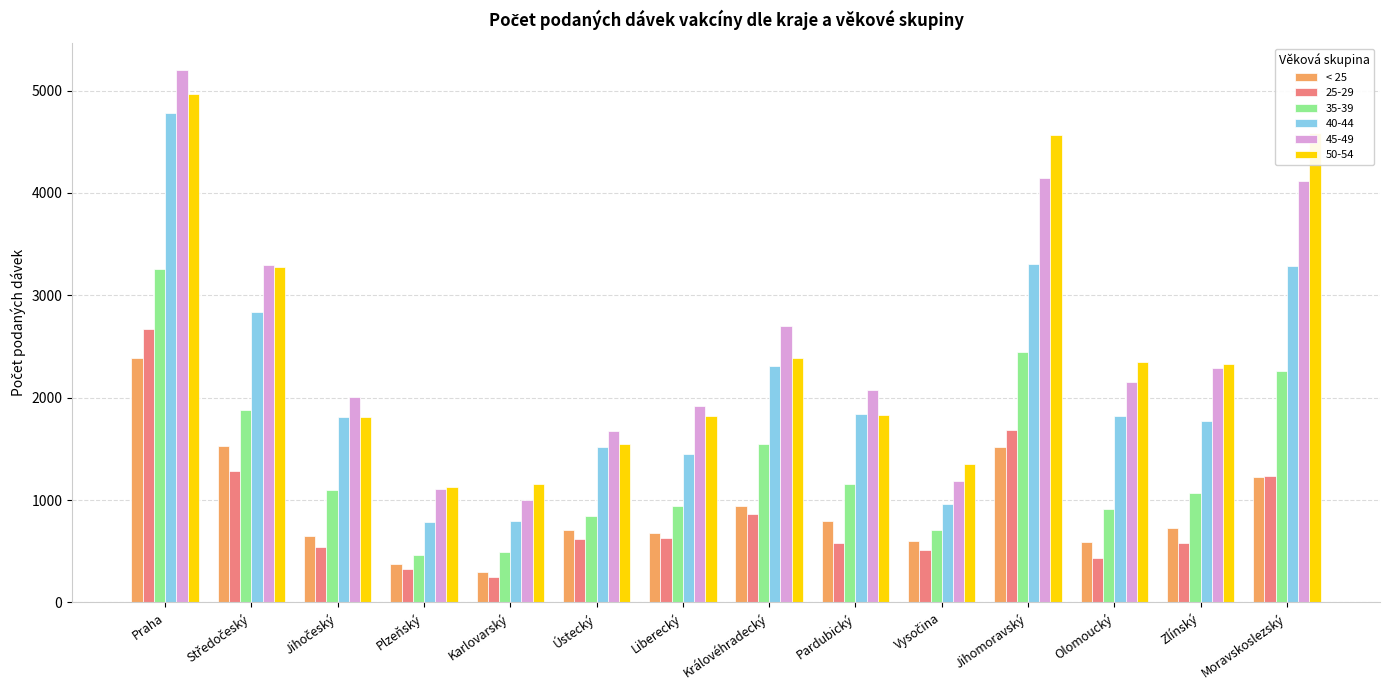

At which category is the sum across all series the highest?

Praha